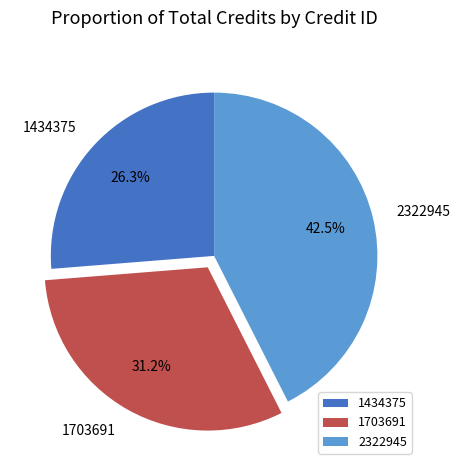

Rank the categories by value from highest to lowest.

2322945, 1703691, 1434375